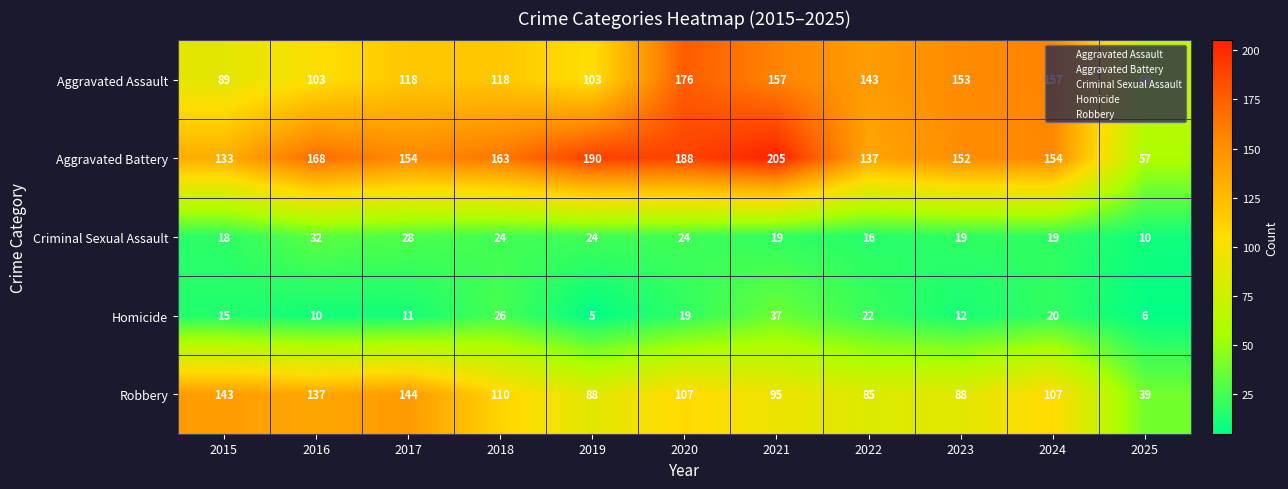

What is the difference between the highest and lowest values at 2018?

139